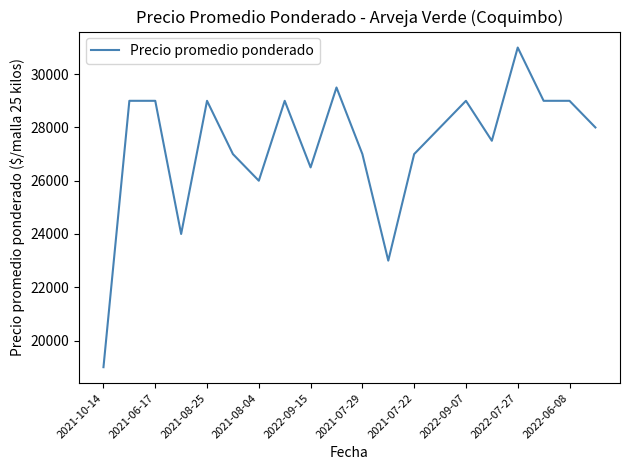

What is the maximum value shown in the chart?

31000